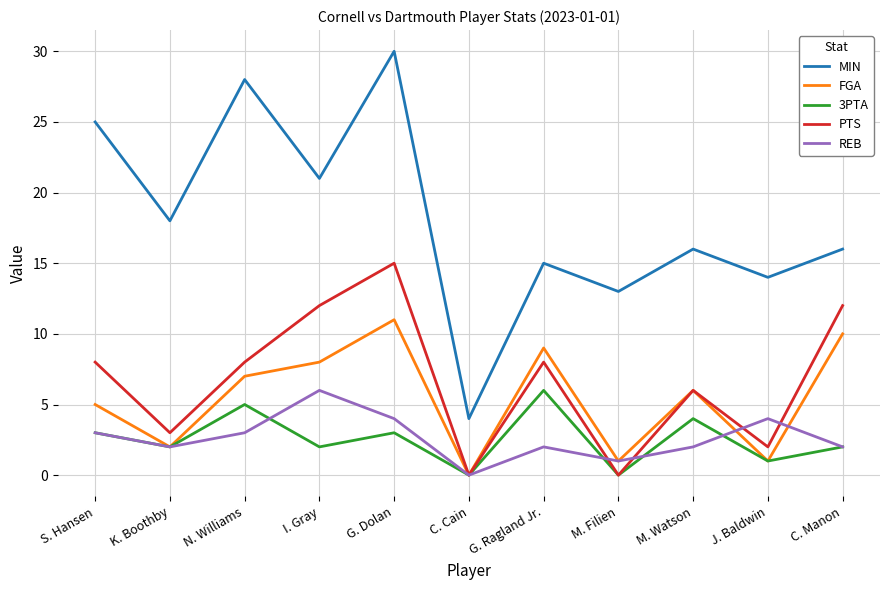

What position from the right is K. Boothby?

10